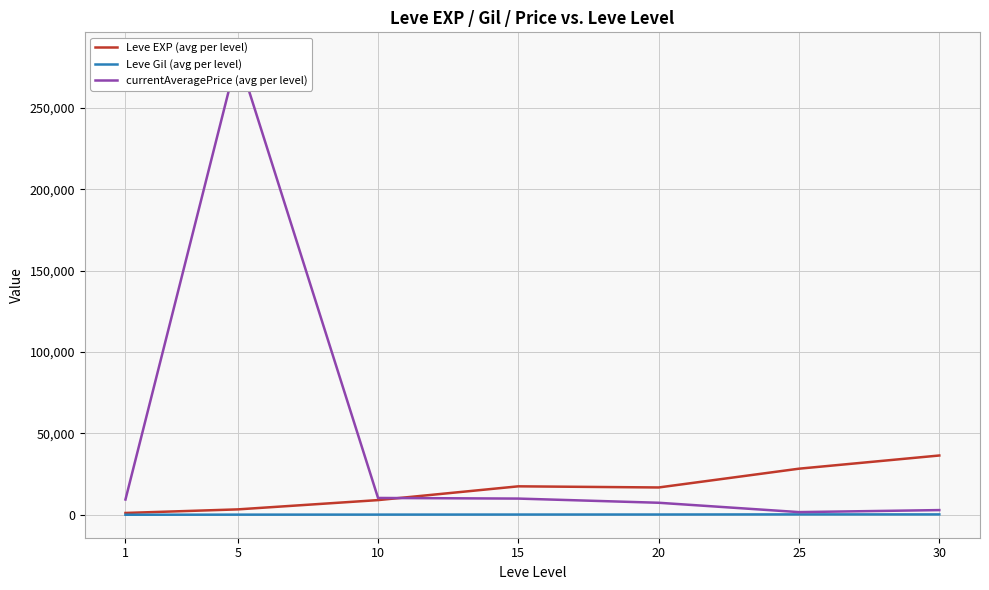

Between which two adjacent categories do Leve EXP (avg per level) and currentAveragePrice (avg per level) first intersect?

10 and 15